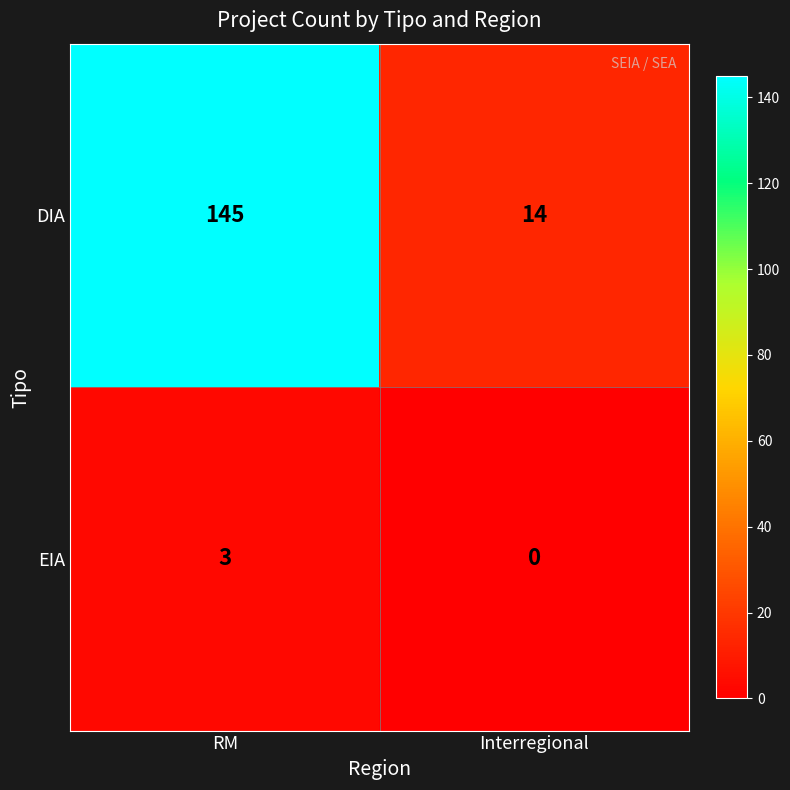

Read the DIA value at Interregional.

14